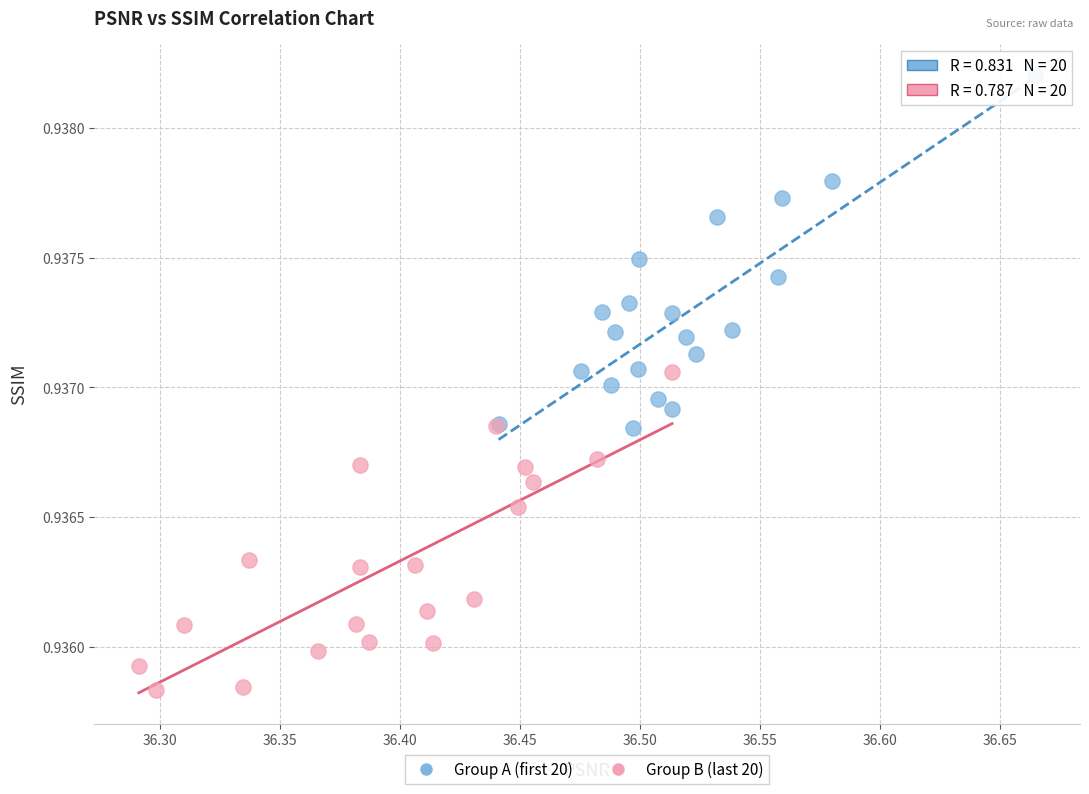

Which series reaches the maximum Y coordinate?

Group A (first 20)